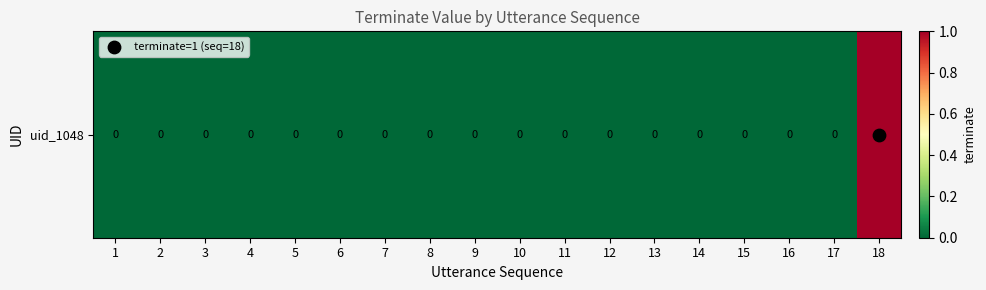

What is the greatest value displayed?

1